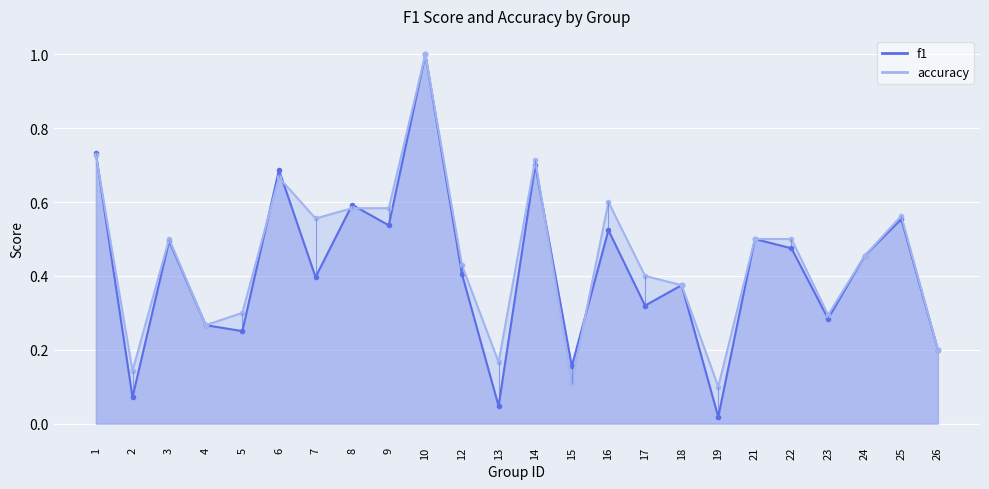

Count the number of data series in this chart.

2